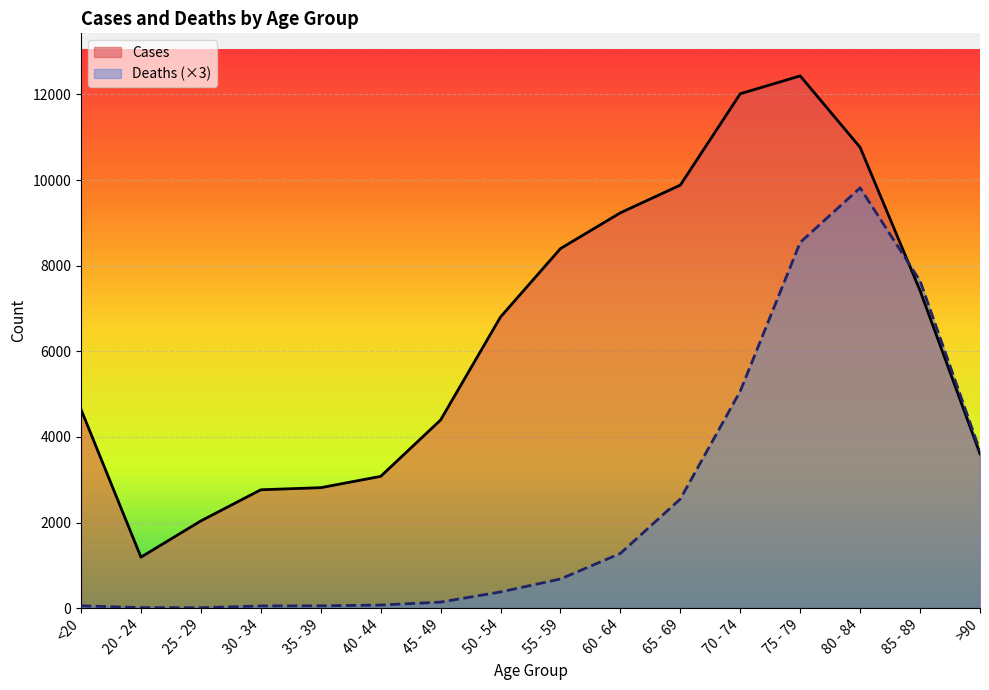

Is the value of Cases at 30 - 34 greater than the value of Deaths at 40 - 44?

Yes